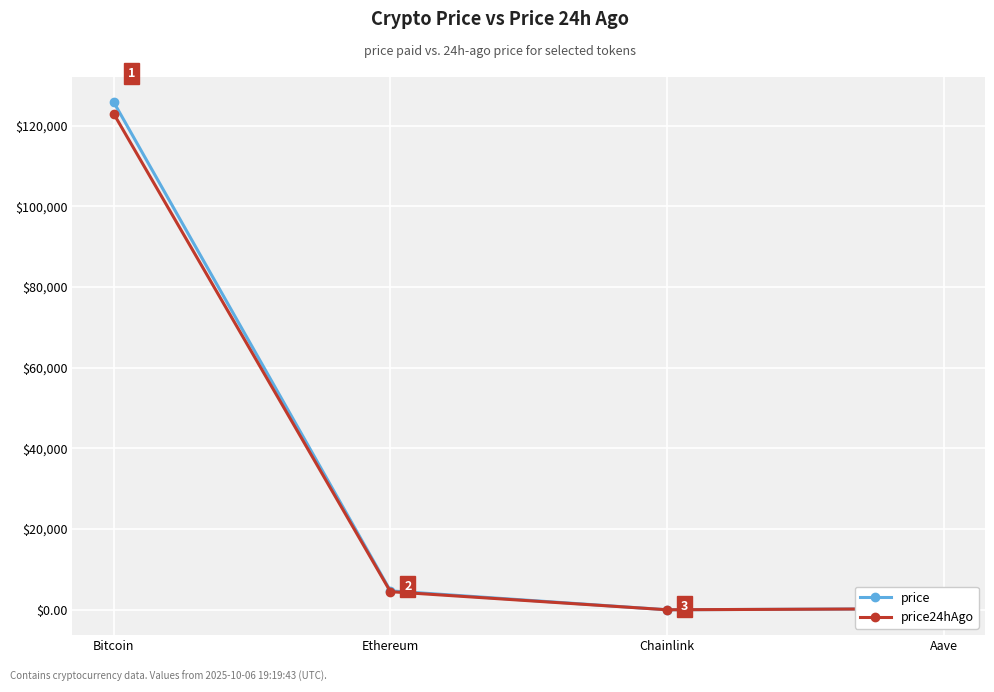

Rank the series by their average value, from lowest to highest.

price24hAgo, price